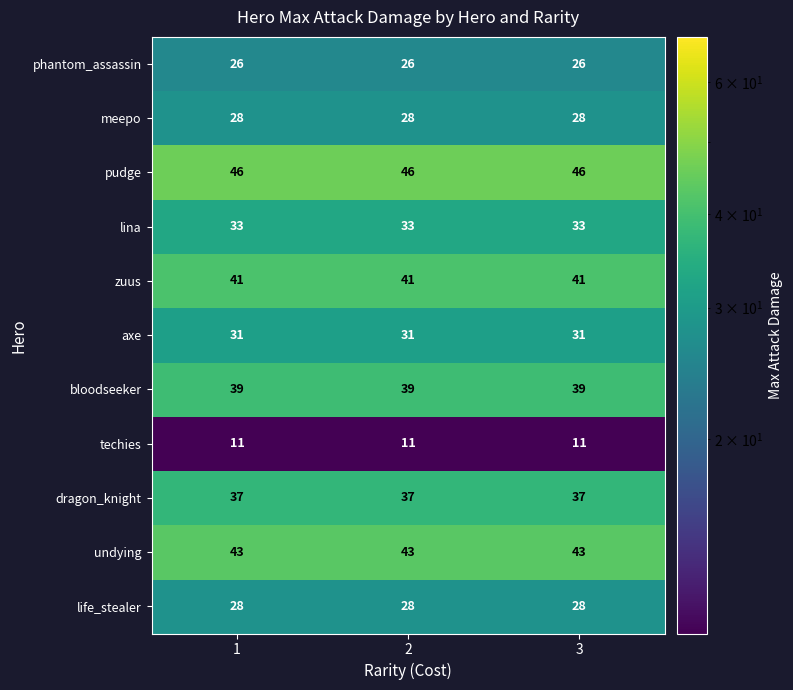

What is the sum of the axe values at 3 and 1?

62